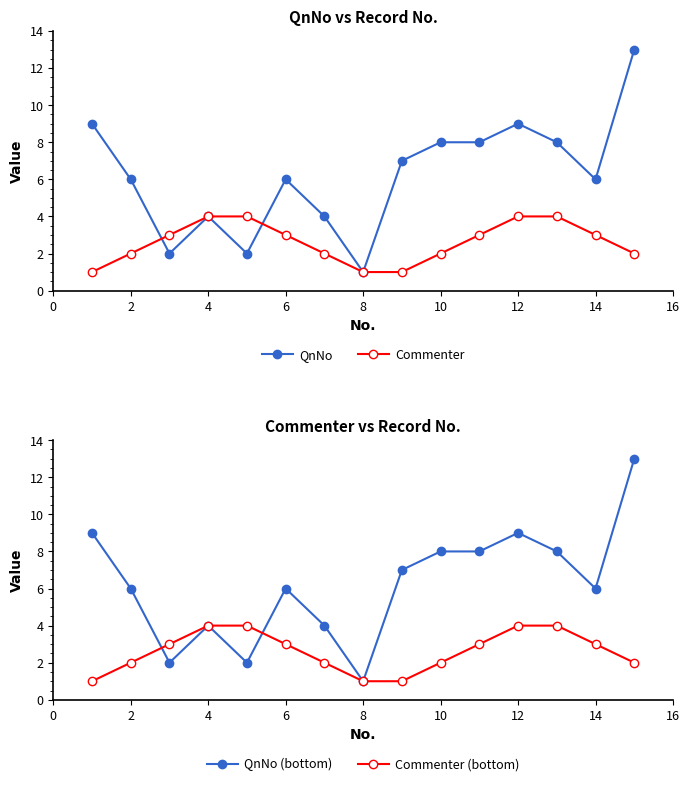

True or false: Commenter and QnNo (bottom) intersect in this chart.

True